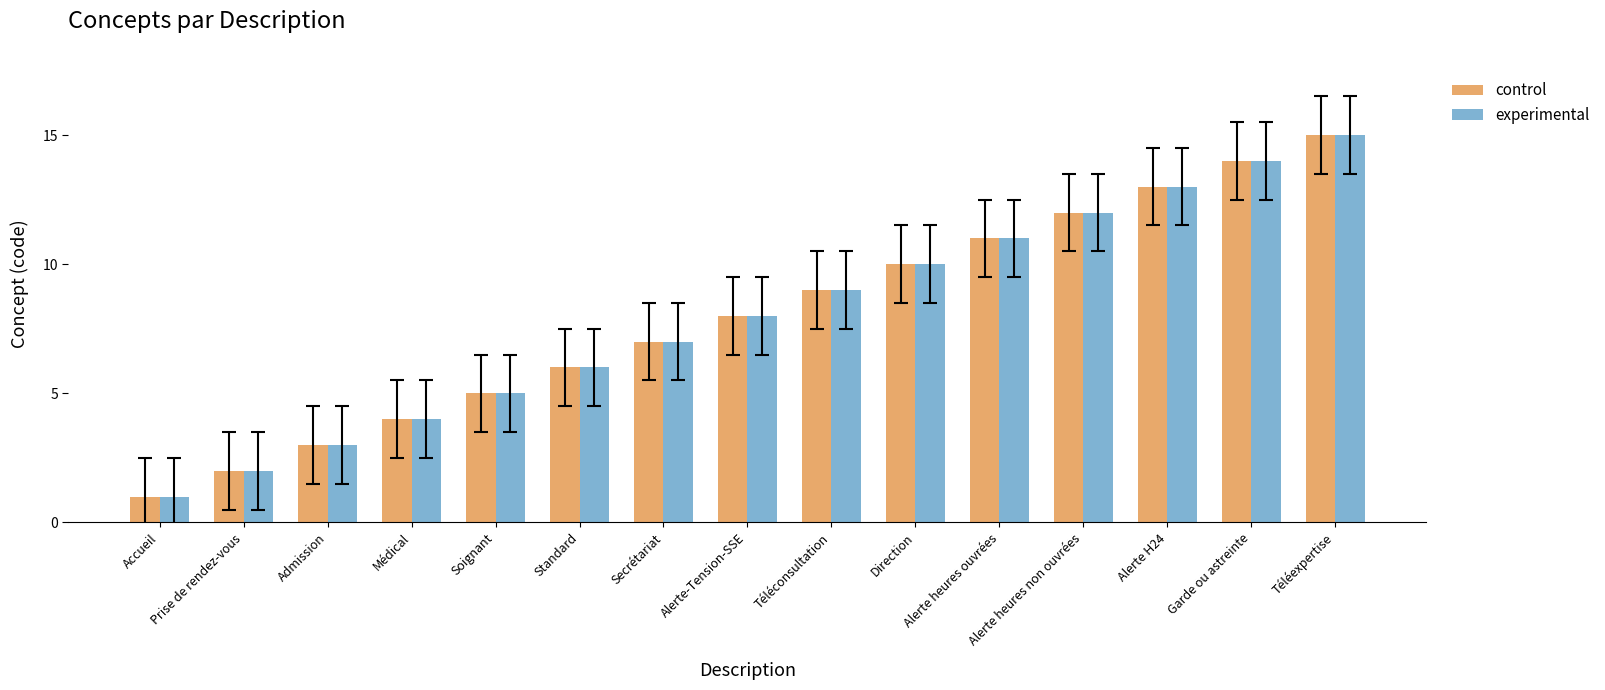

Reading left to right, extract all data points from this chart.

control: Accueil=1	Prise de rendez-vous=2	Admission=3	Médical=4	Soignant=5	Standard=6	Secrétariat=7	Alerte-Tension-SSE=8	Téléconsultation=9	Direction=10	Alerte heures ouvrées=11	Alerte heures non ouvrées=12	Alerte H24=13	Garde ou astreinte=14	Téléexpertise=15
experimental: Accueil=1	Prise de rendez-vous=2	Admission=3	Médical=4	Soignant=5	Standard=6	Secrétariat=7	Alerte-Tension-SSE=8	Téléconsultation=9	Direction=10	Alerte heures ouvrées=11	Alerte heures non ouvrées=12	Alerte H24=13	Garde ou astreinte=14	Téléexpertise=15